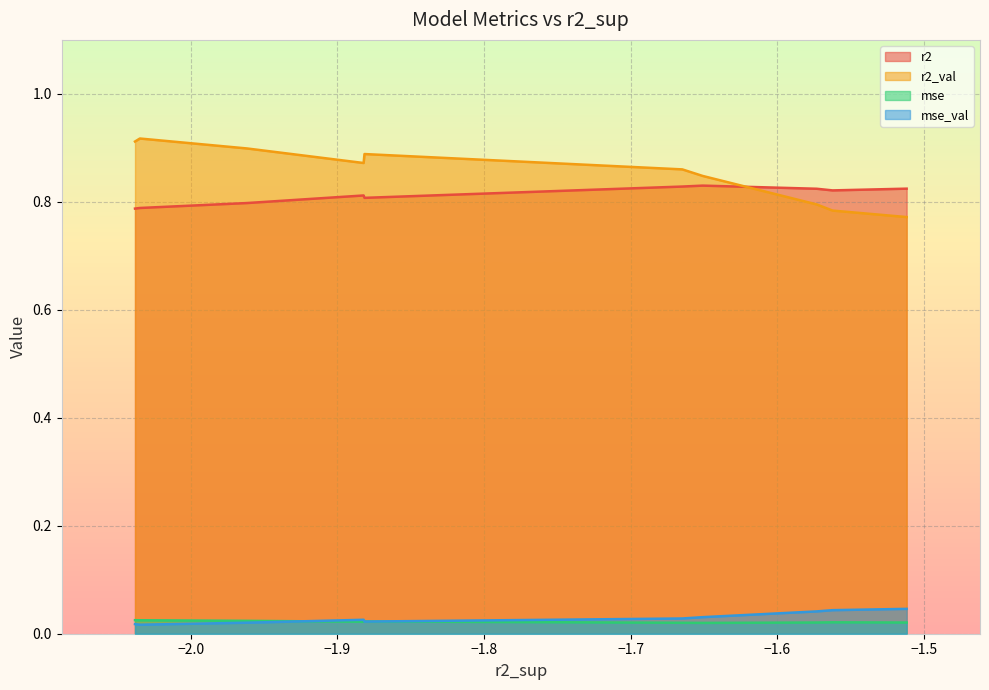

What are all the series names shown in the legend?

r2, r2_val, mse, mse_val